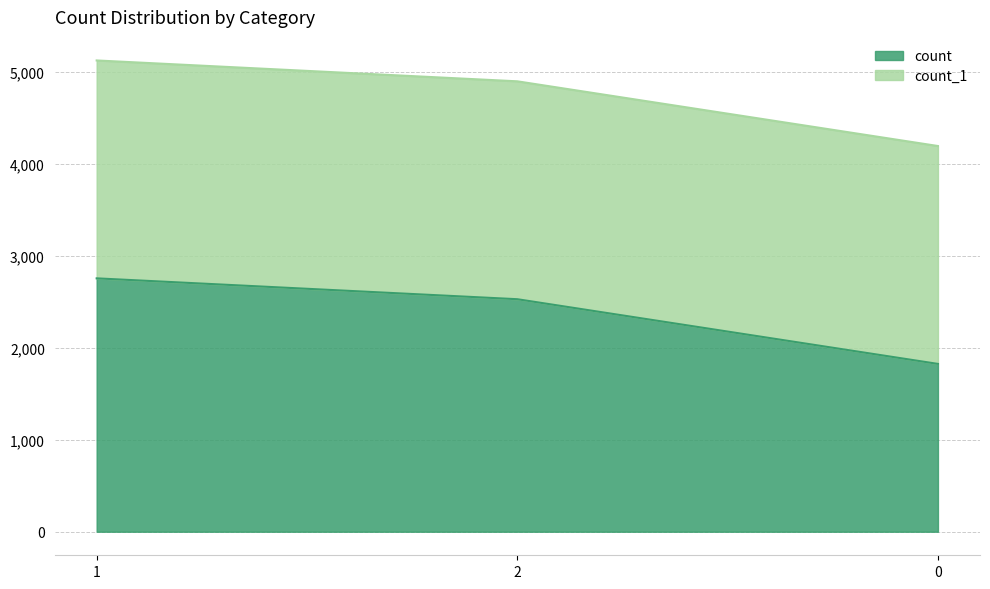

What is the greatest value displayed?

2757